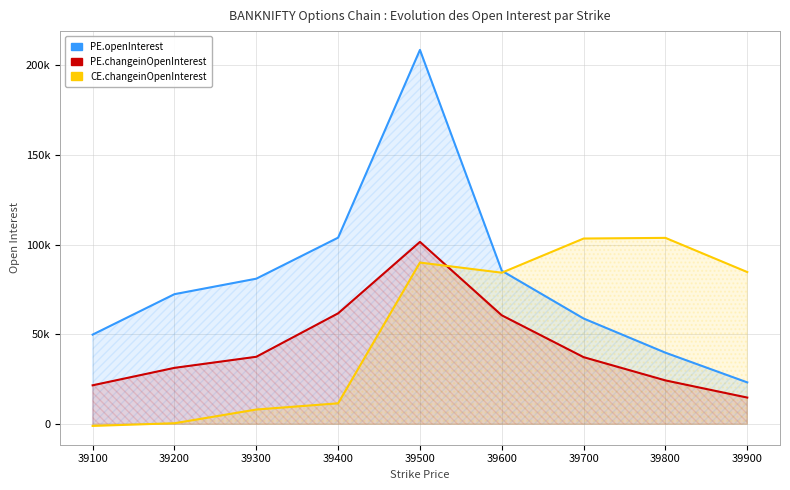

How many interior local peaks does the PE.changeinOpenInterest series have?

1